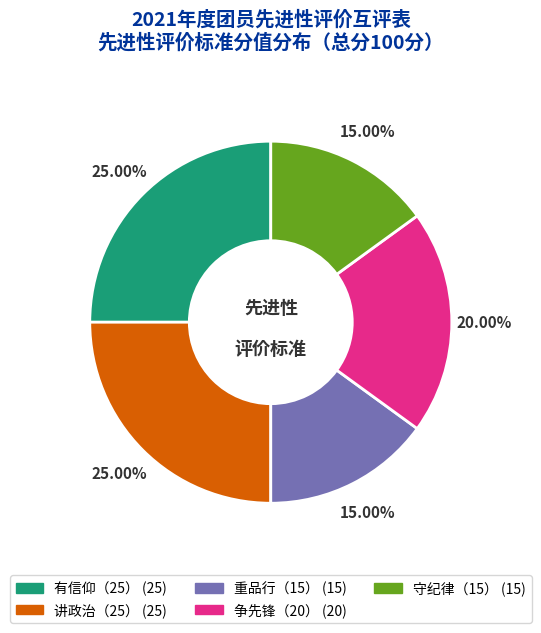

What portion of the pie excludes 有信仰（25）?

75.0%